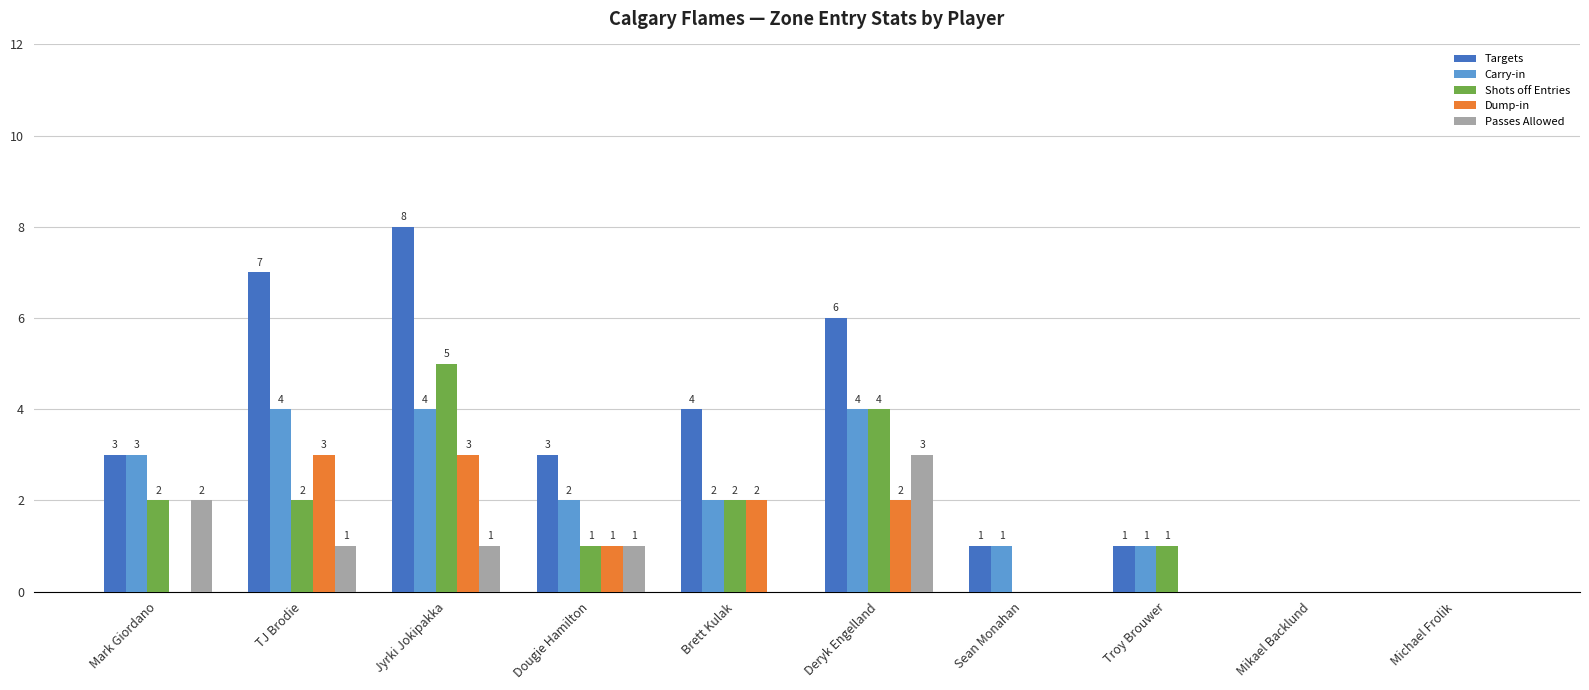

How many categories are shown in the chart?

10